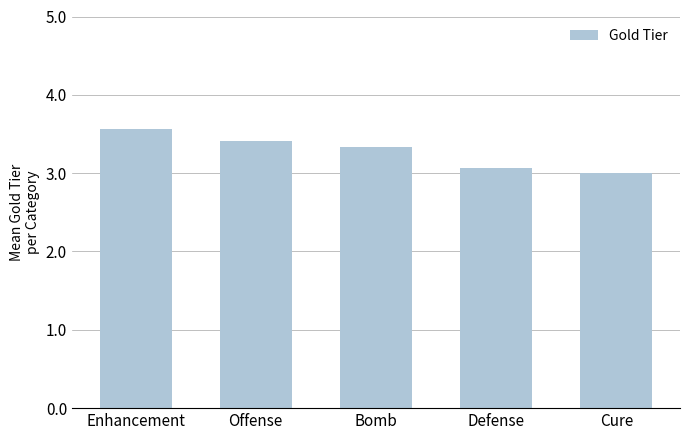

List the labels in order of value, largest first.

Enhancement, Offense, Bomb, Defense, Cure